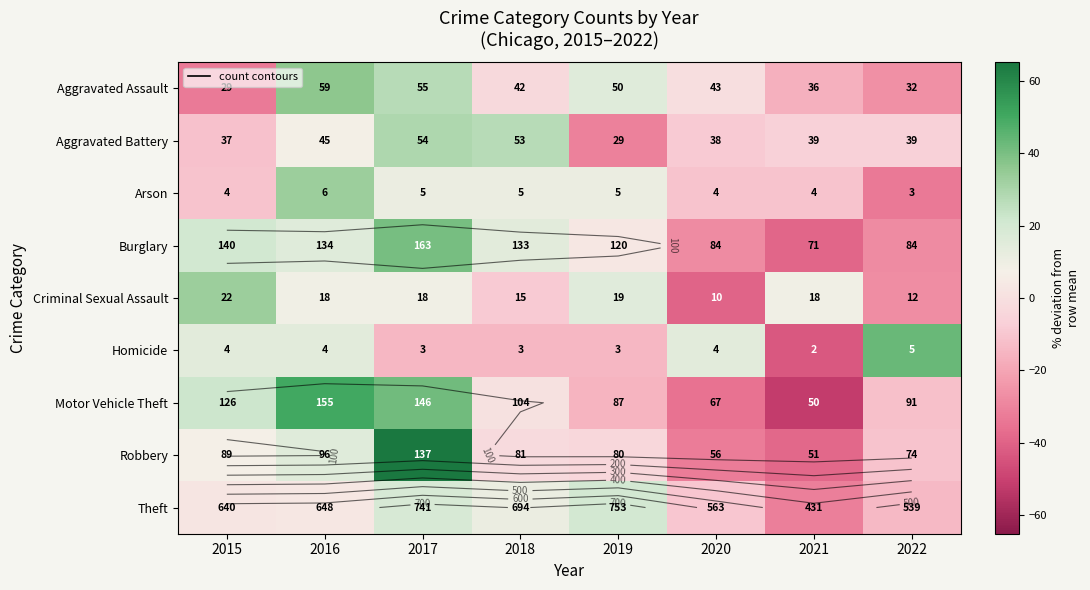

The Criminal Sexual Assault series shows 4.7 at 2017. True or false?

False